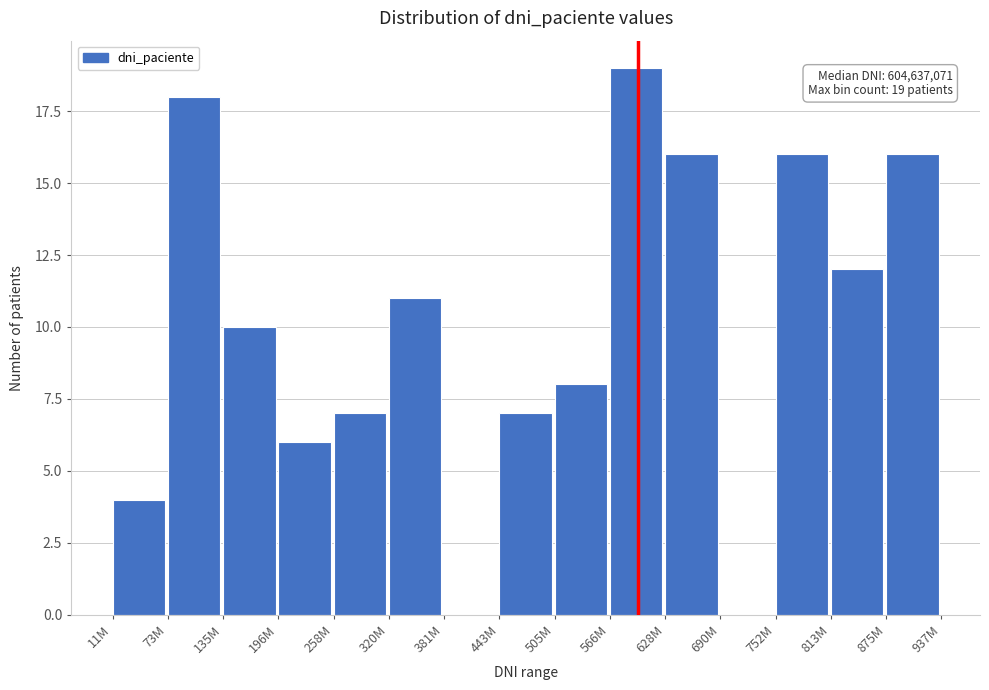

Reading left to right, what are all the values shown in this chart?

11M=4	73M=18	135M=10	196M=6	258M=7	320M=11	381M=0	443M=7	505M=8	566M=19	628M=16	690M=0	752M=16	813M=12	875M=16